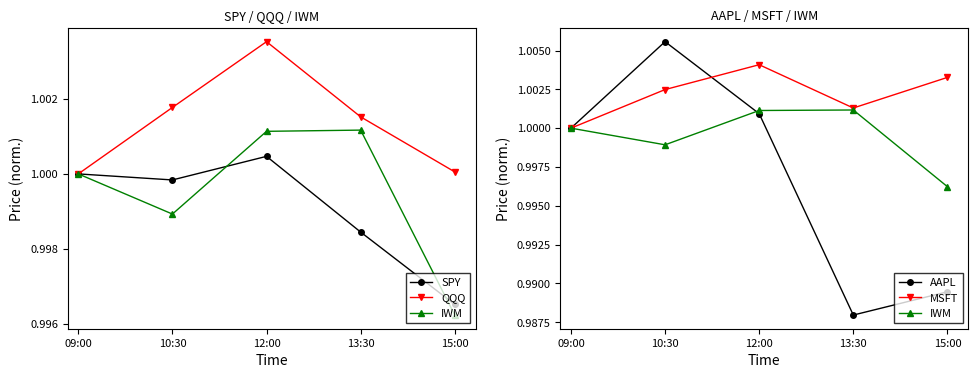

What value does the SPY series have at 15:00?

1.0